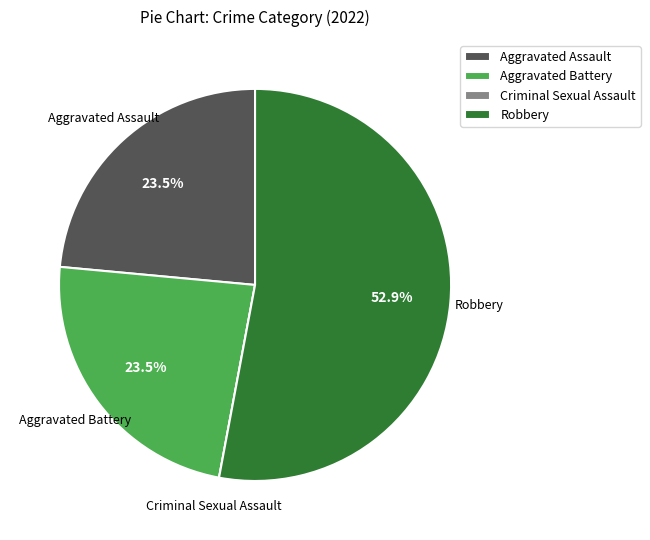

Approximately how many times larger is the value at Aggravated Assault compared to Robbery?

0.4